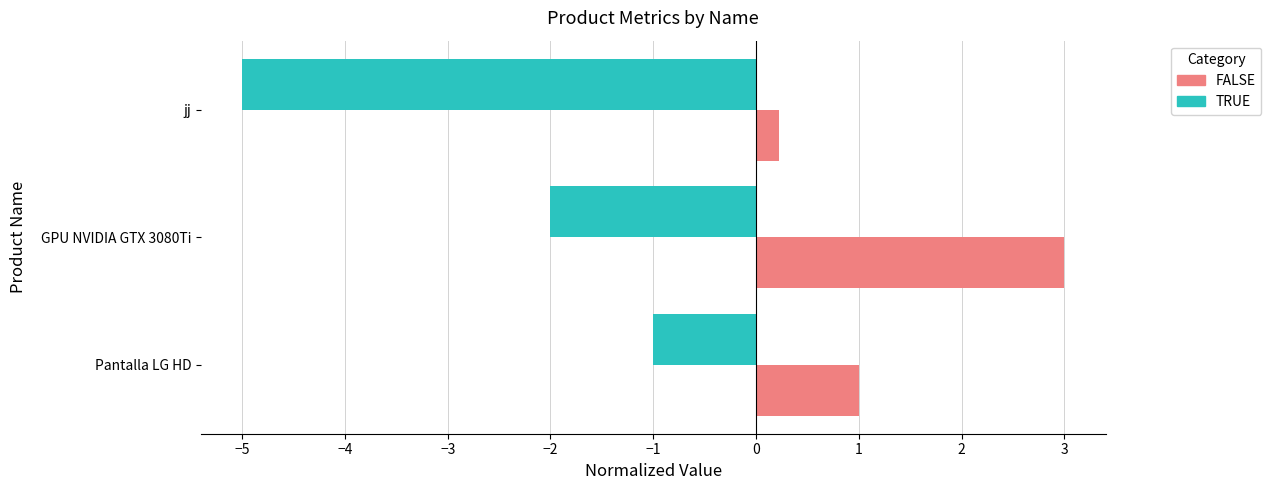

What is the spread (max minus min) of values at Pantalla LG HD?

2.0